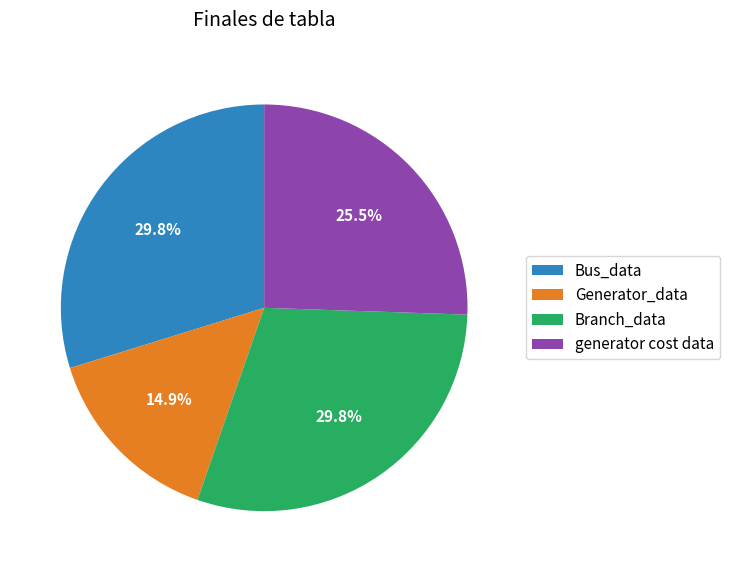

What is the total percentage of generator cost data and Generator_data?

40.4%